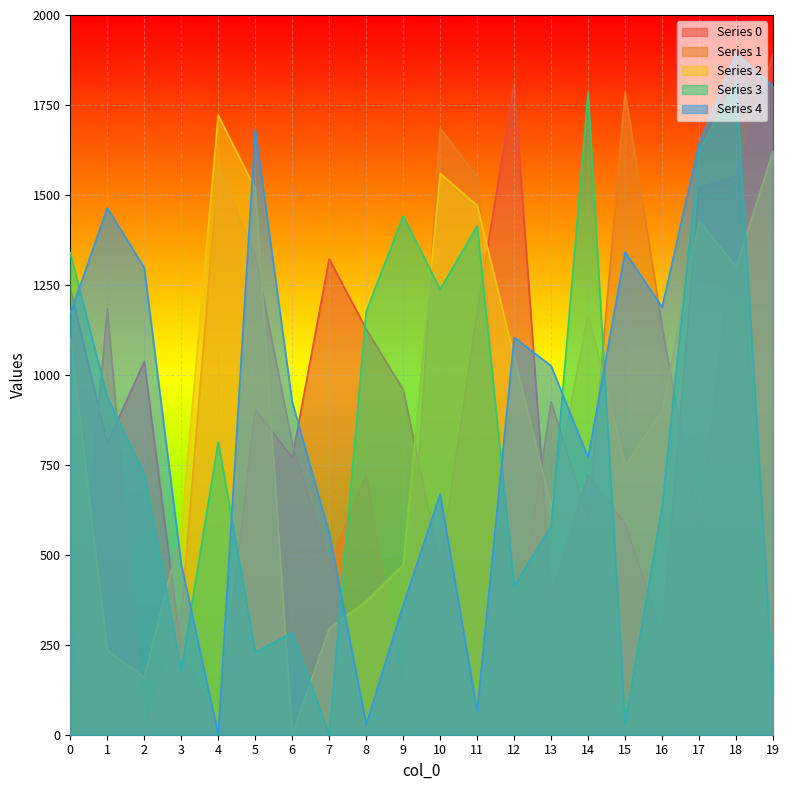

How many lines are shown in the chart?

5